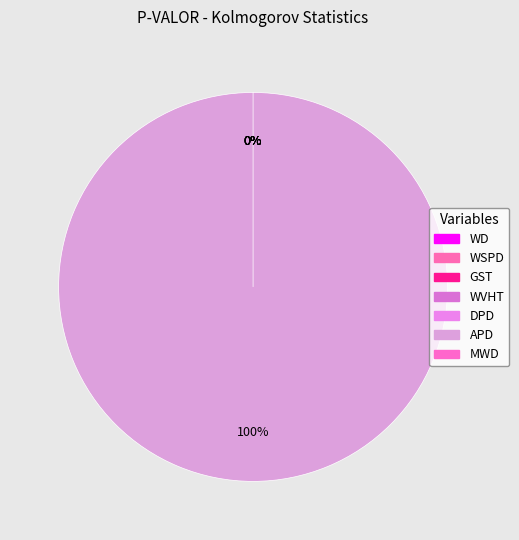

How much of the chart is everything except WD?

100.0%